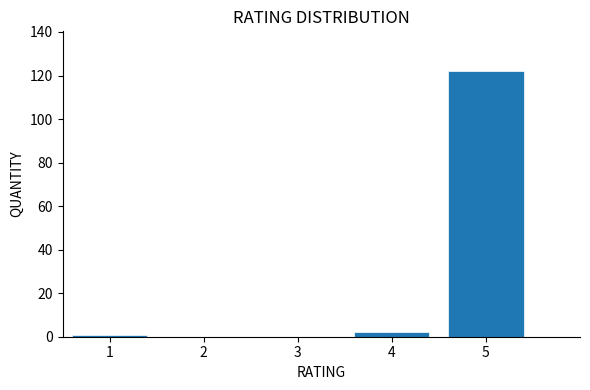

Over which range of the x-axis is the bar tallest?

4.5 to 5.5